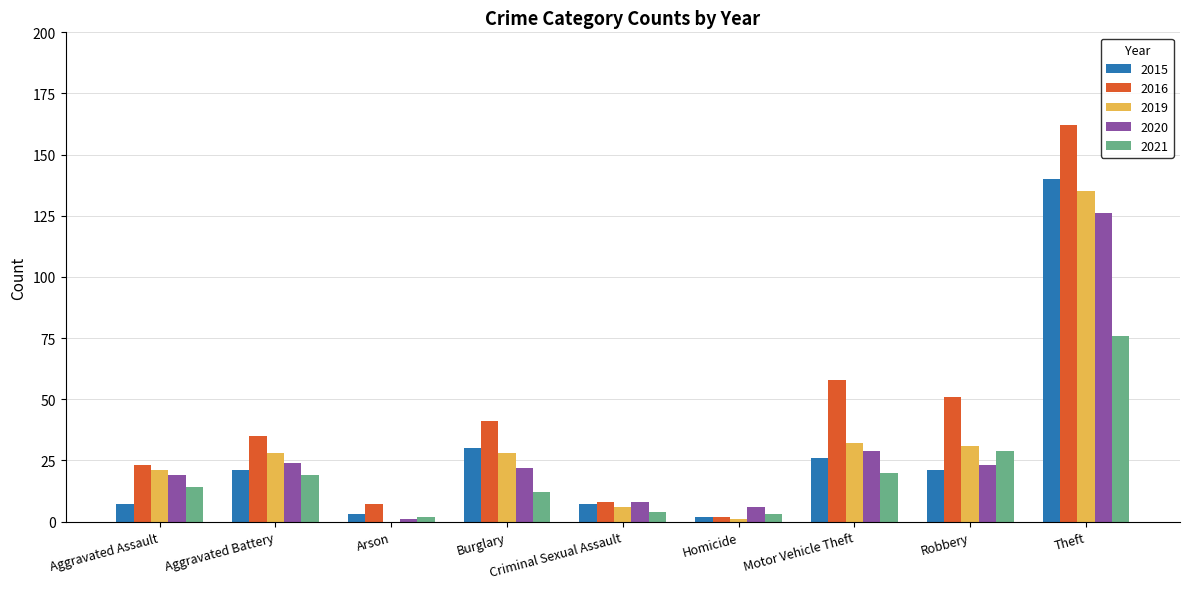

Does the chart contain stacked bars?

No